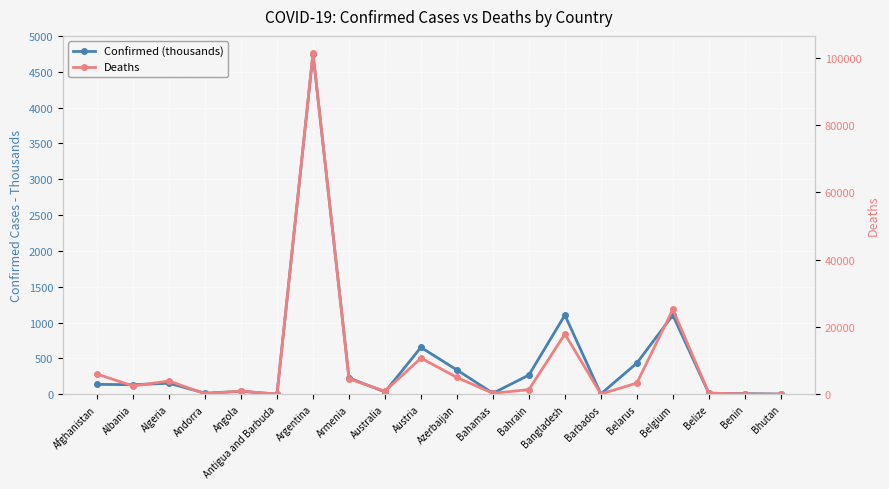

What position from the left is Antigua and Barbuda?

6